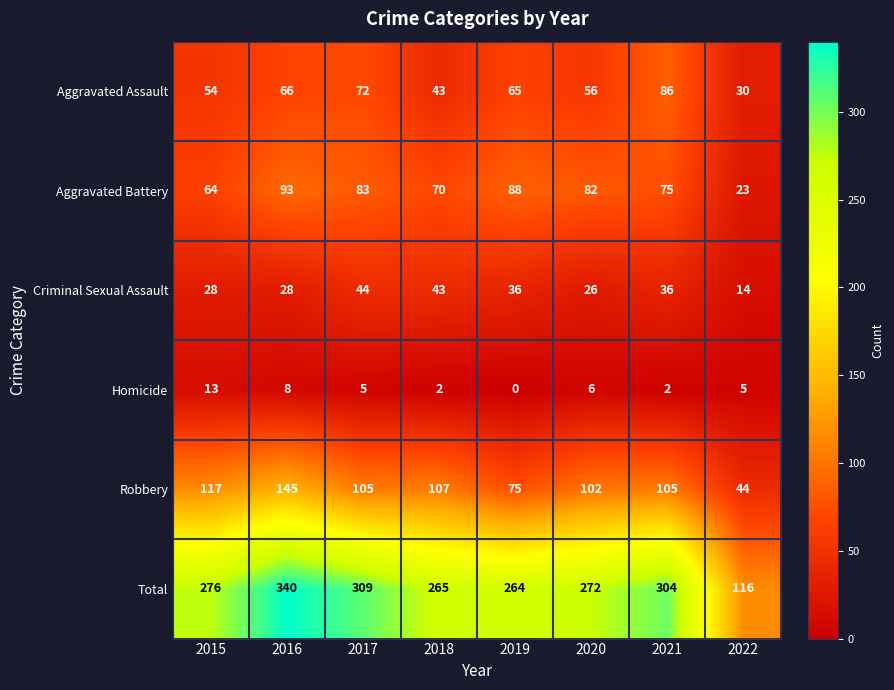

Is it true that Aggravated Assault equals 72 at 2017?

True